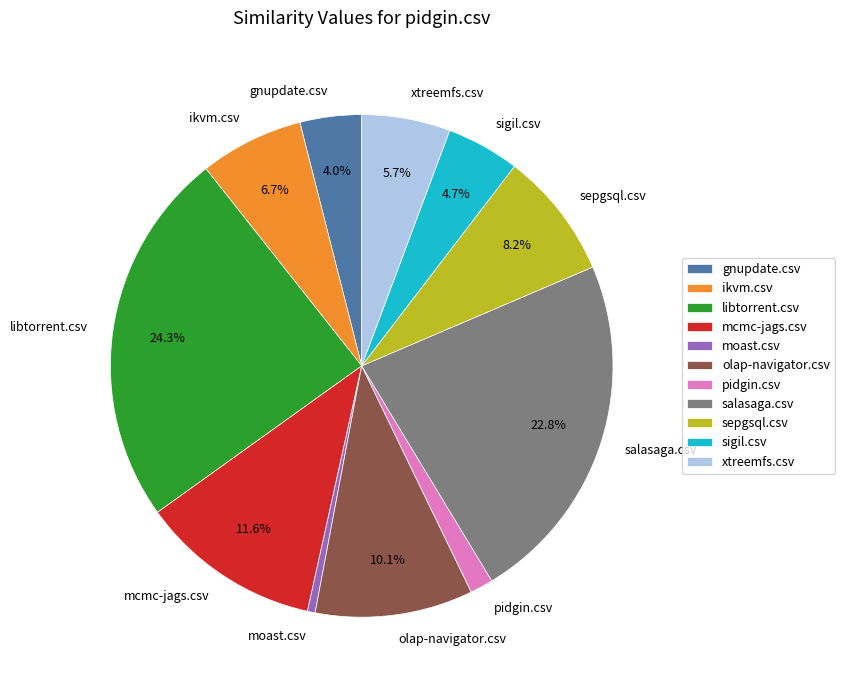

To the nearest percent, what is the difference between the largest and smallest slice percentages?

24%